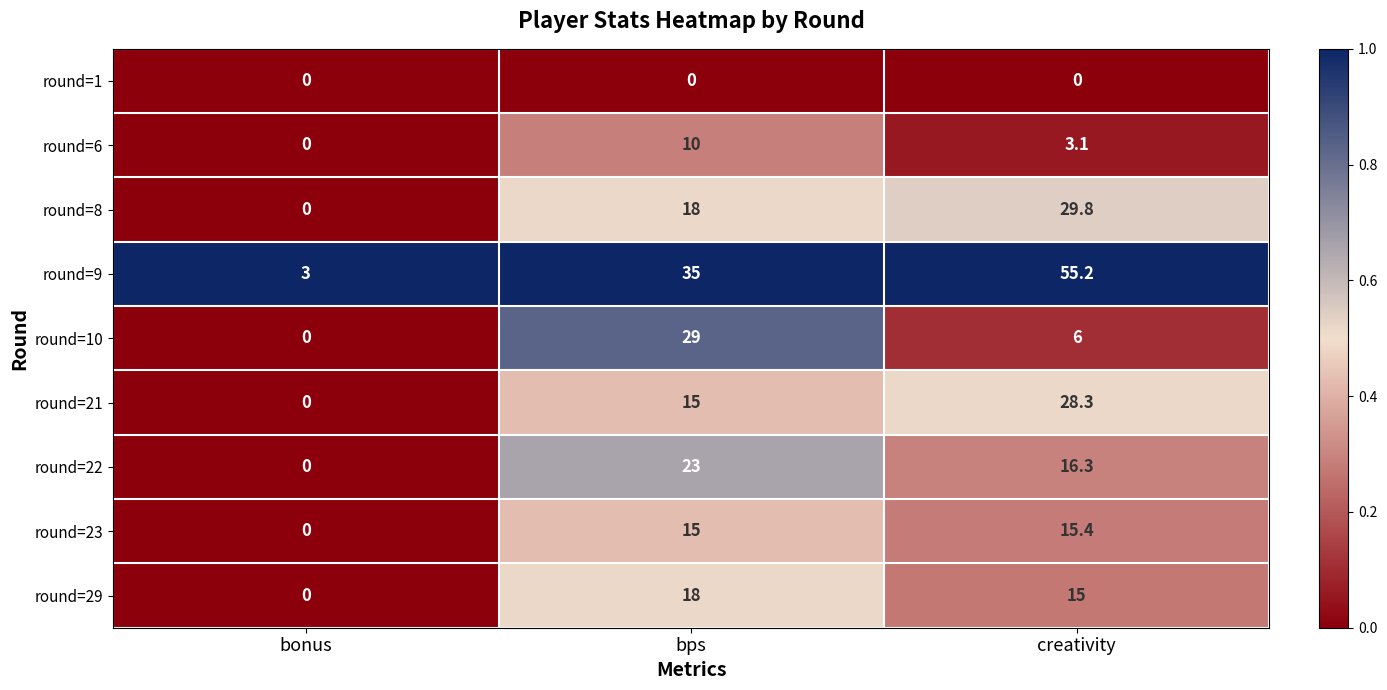

The value of round=1 at bonus is 0.0. True or false?

True